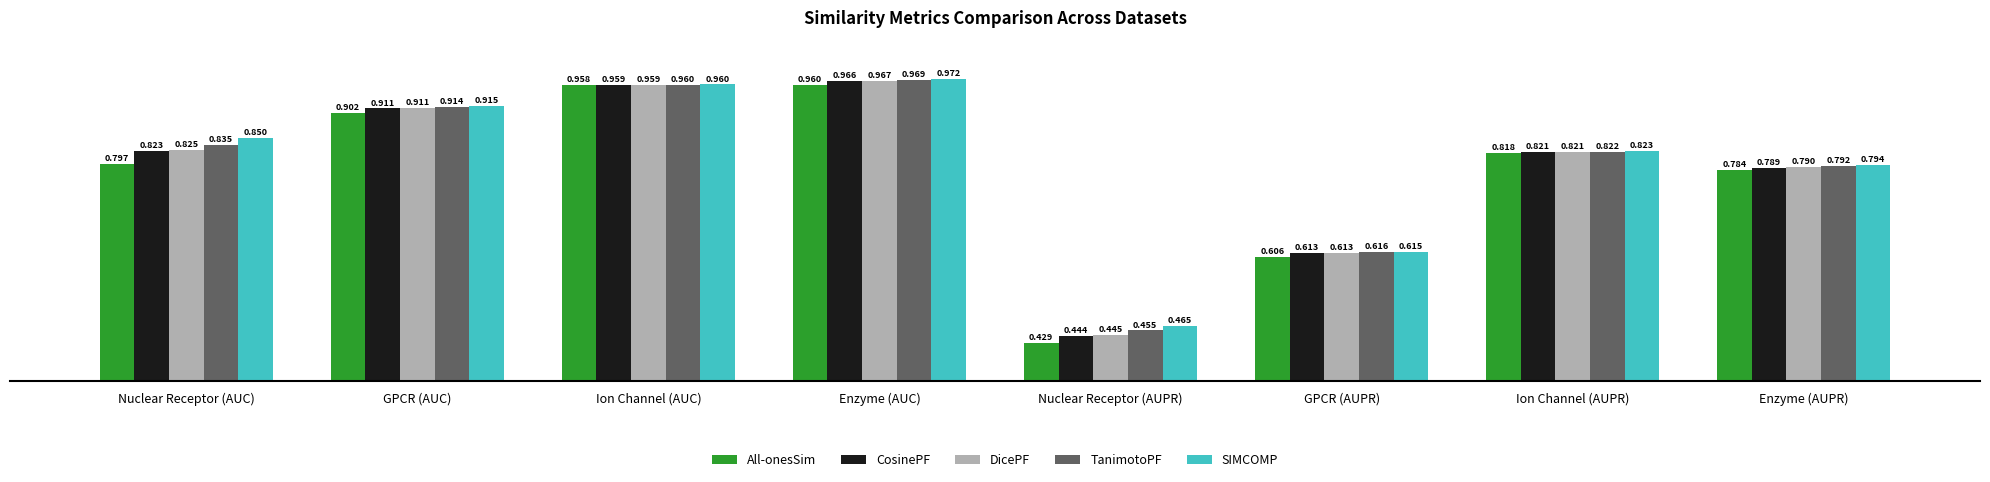

Which series changed the most between Enzyme (AUC) and Nuclear Receptor (AUPR)?

All-onesSim